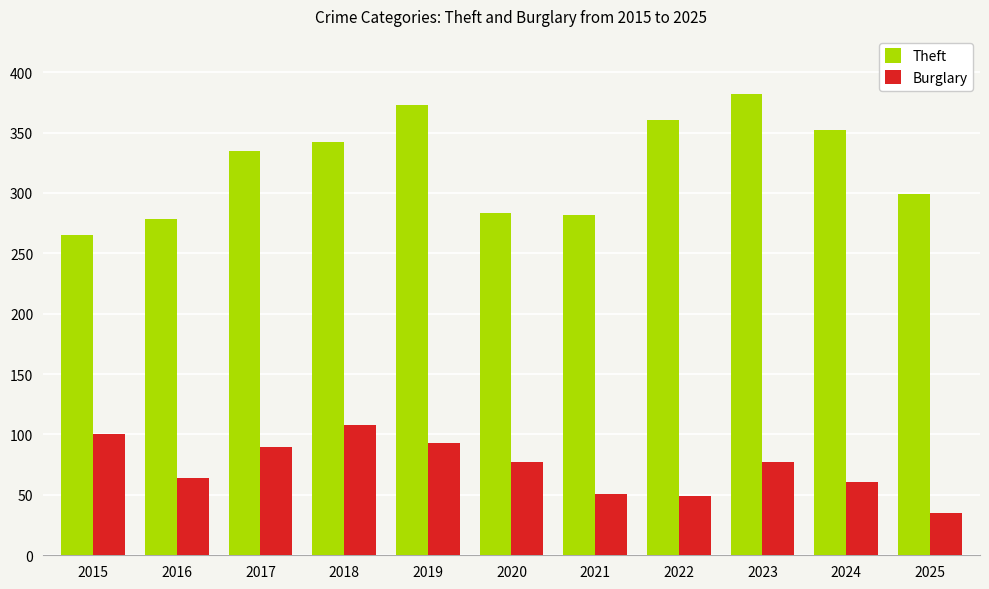

Which series has the widest spread of values?

Theft